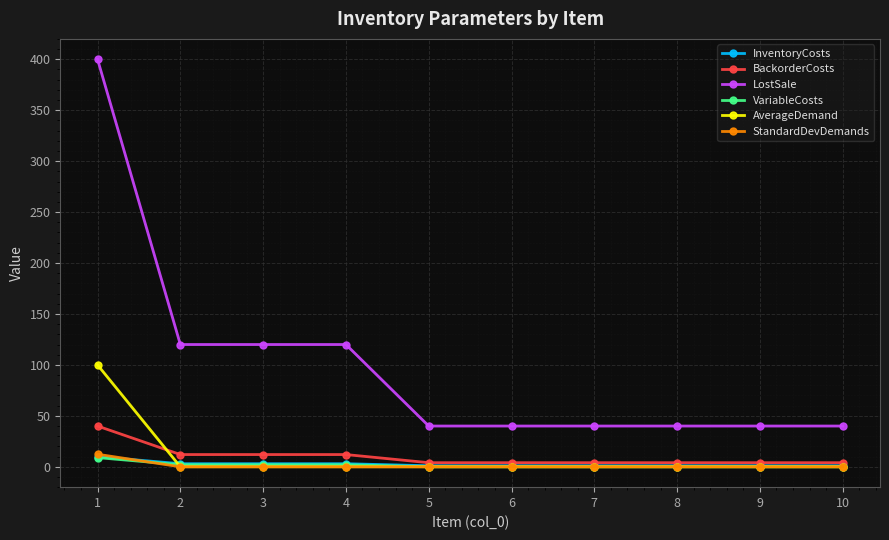

How many lines are shown in the chart?

6